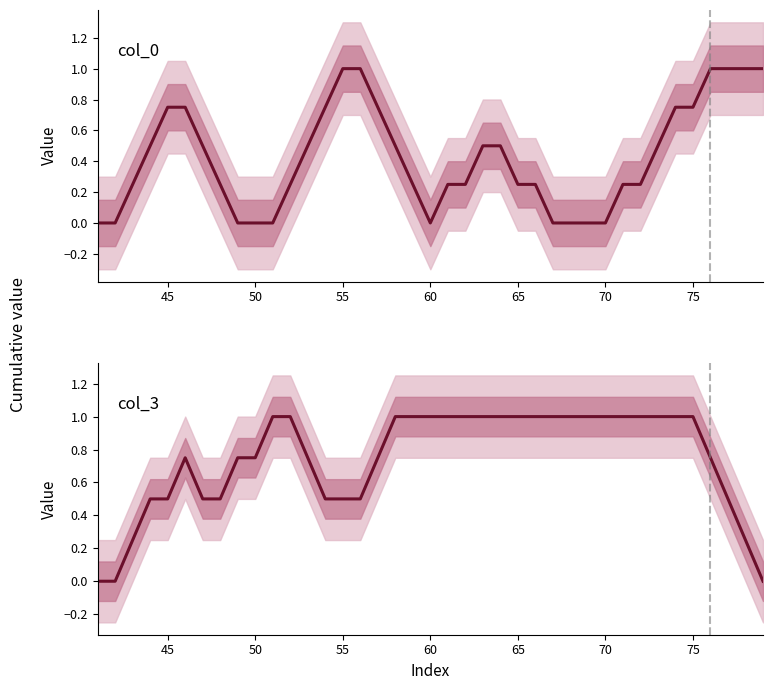

What is the maximum value shown in the chart?

1